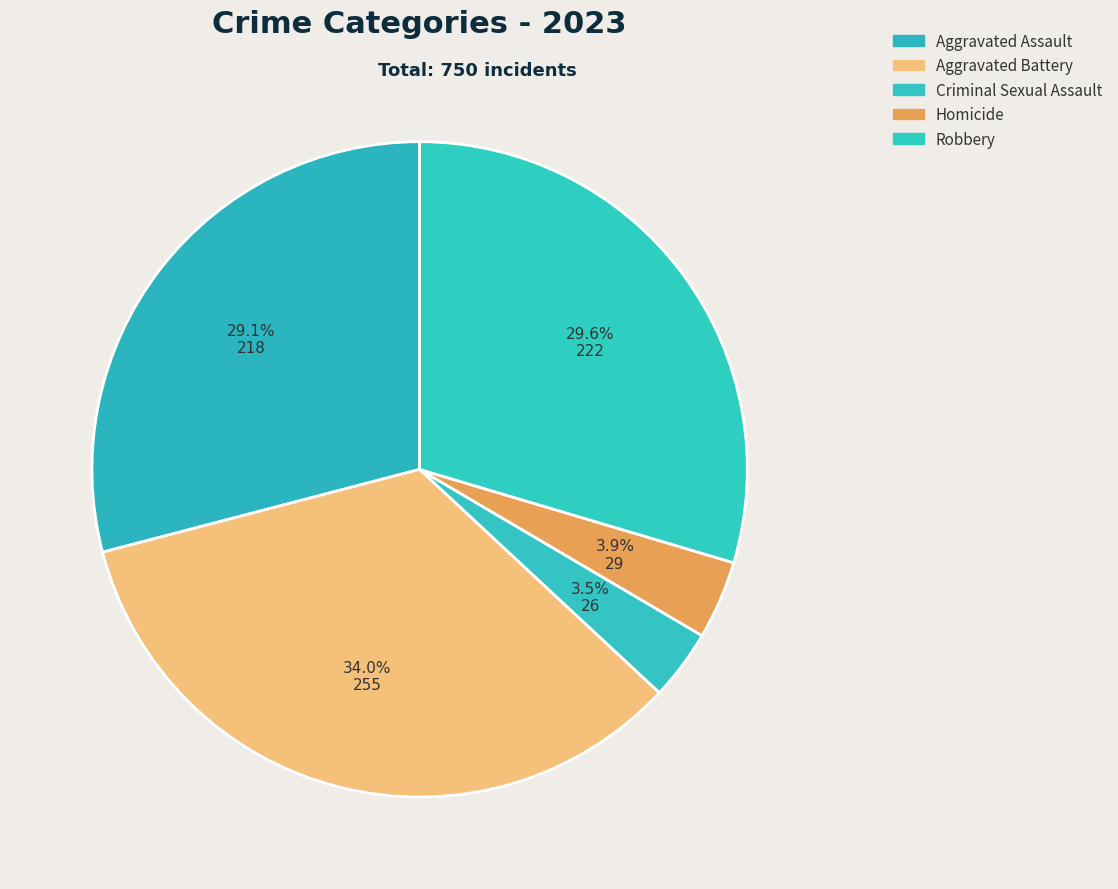

Is it true that Aggravated Assault is 29% of the pie?

True